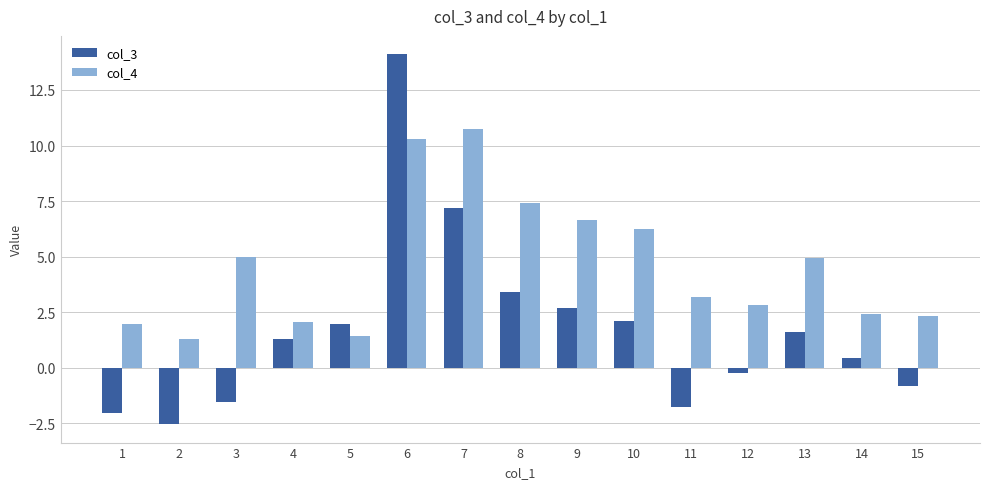

What are all the series names shown in the legend?

col_3, col_4